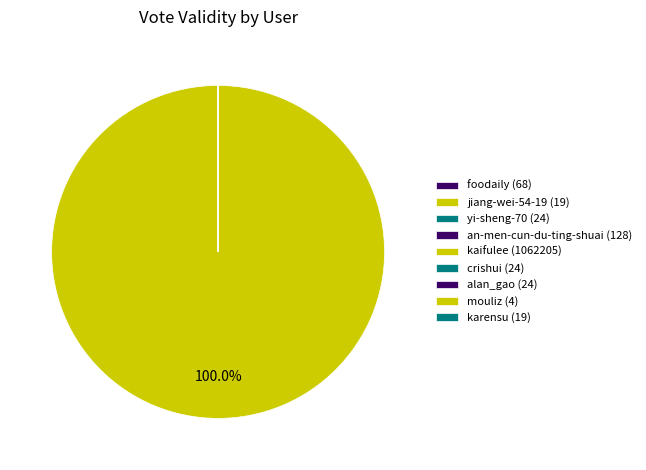

What is the largest slice in the pie chart?

kaifulee